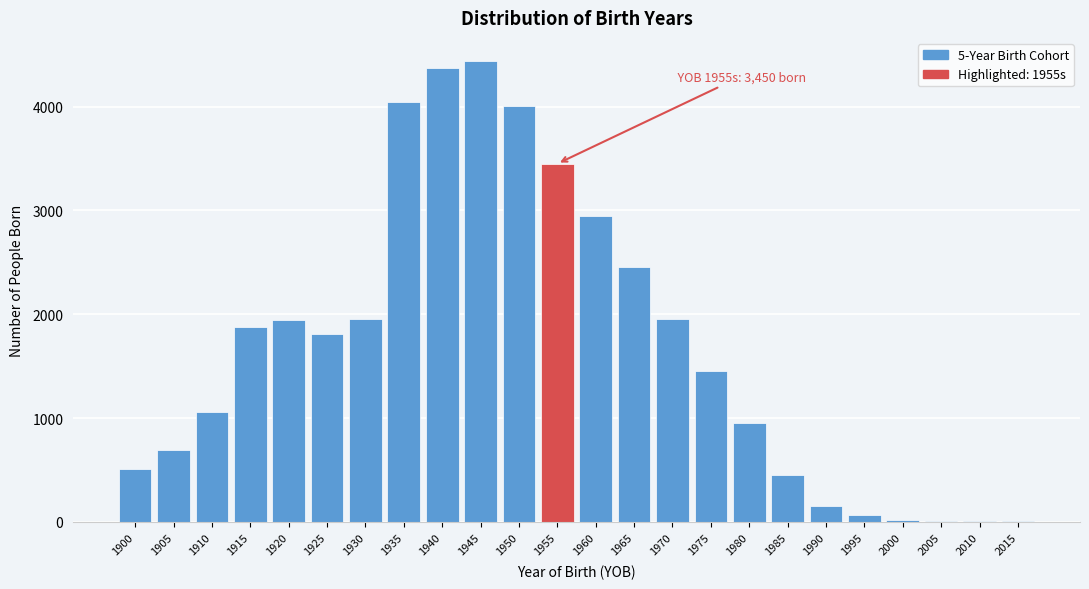

The chart shows a value of 1812 at 1925. True or false?

True